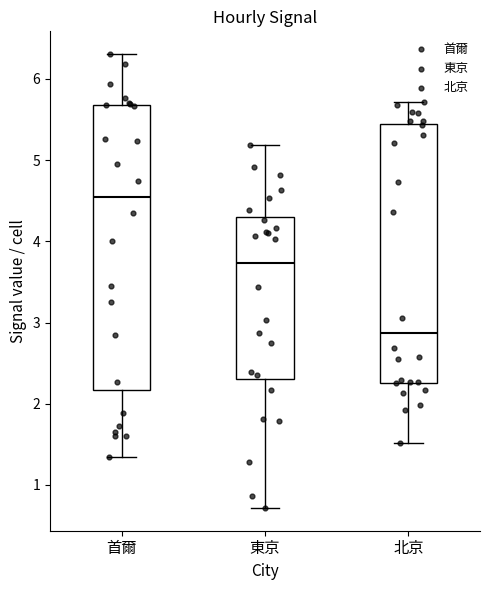

Where does the median line of the box for 北京 sit on the y-axis? The values are not printed on the chart, so give them approximately, as read against the axis.

2.9